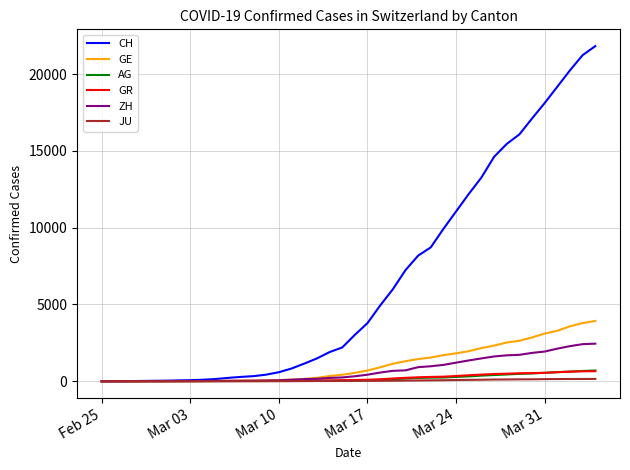

Which series has the widest spread of values?

CH